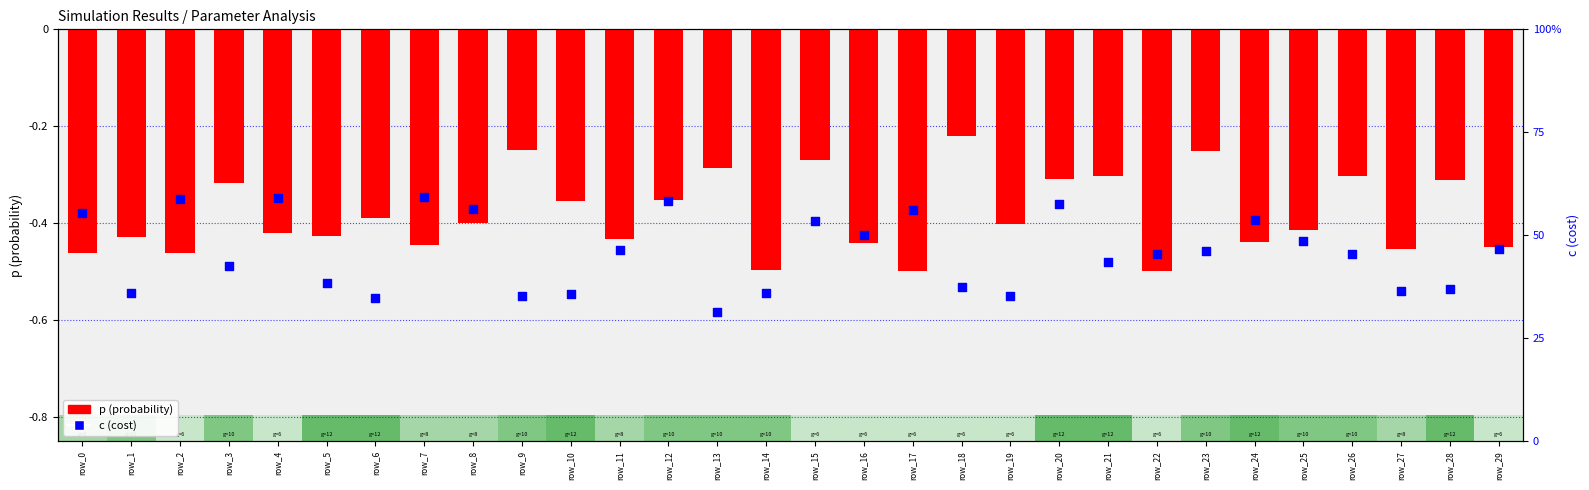

Which series reaches the minimum Y coordinate?

p (probability)